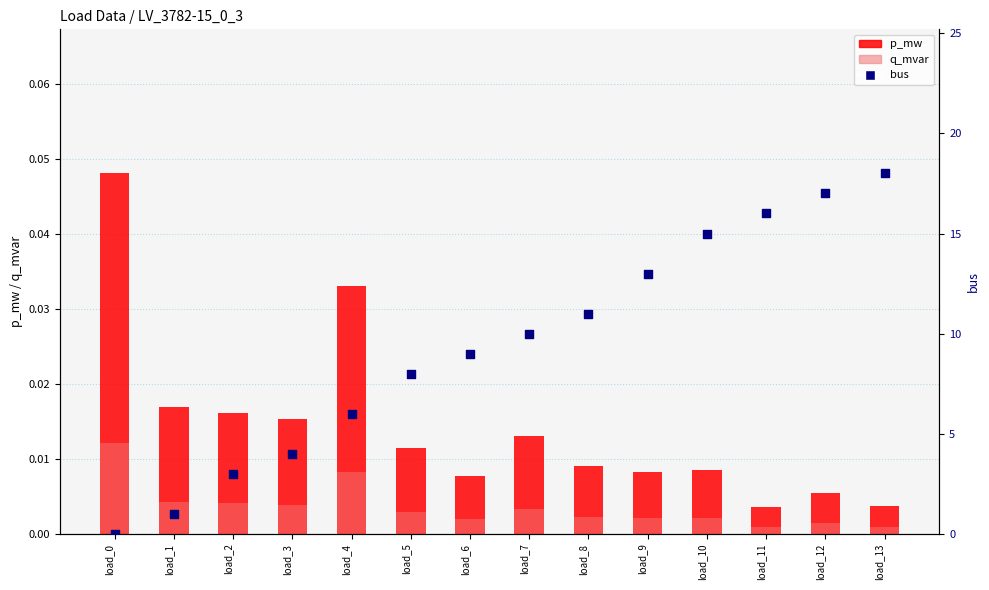

Which series has the largest Y range (max minus min)?

bus